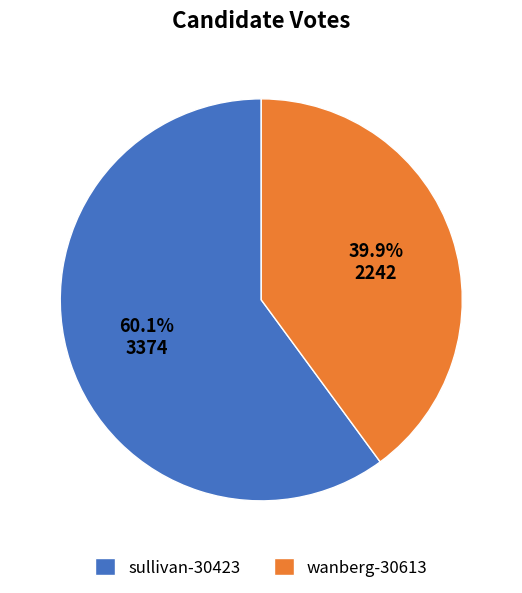

What is the ratio of the value at wanberg-30613 to the value at sullivan-30423?

0.7